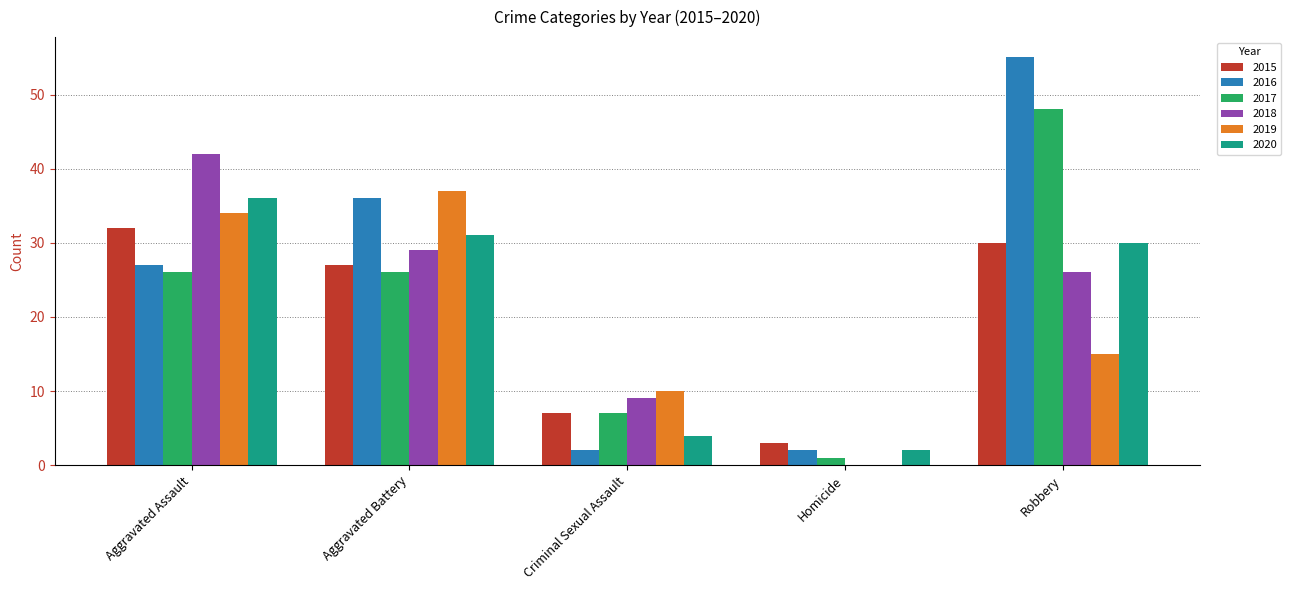

How many positive values does the 2018 series have?

4